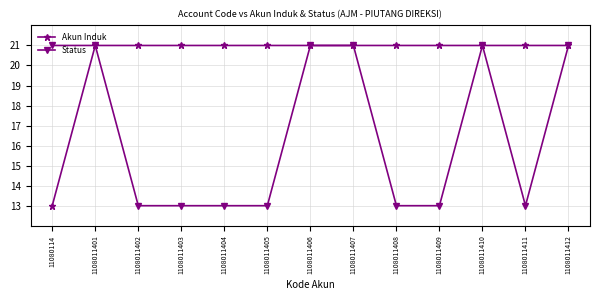

How many lines are shown in the chart?

2